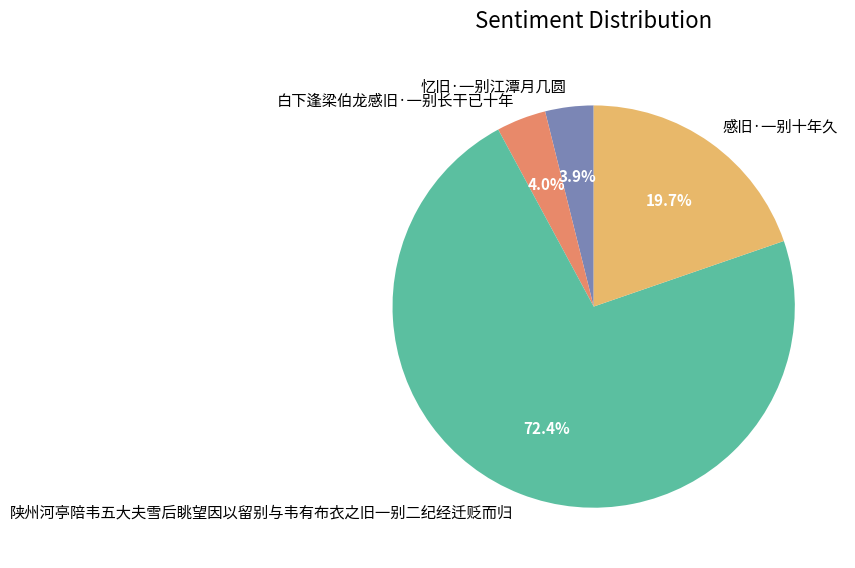

To the nearest percent, what is the average slice percentage?

25%